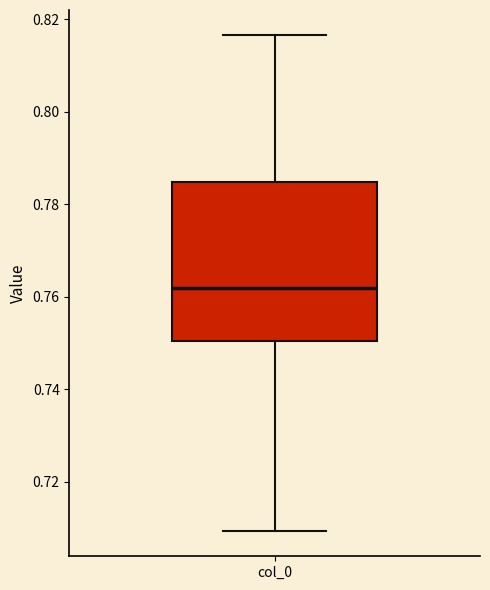

Where is the upper edge of the box for col_0 on the y-axis? The values are not printed on the chart, so give them approximately, as read against the axis.

0.784